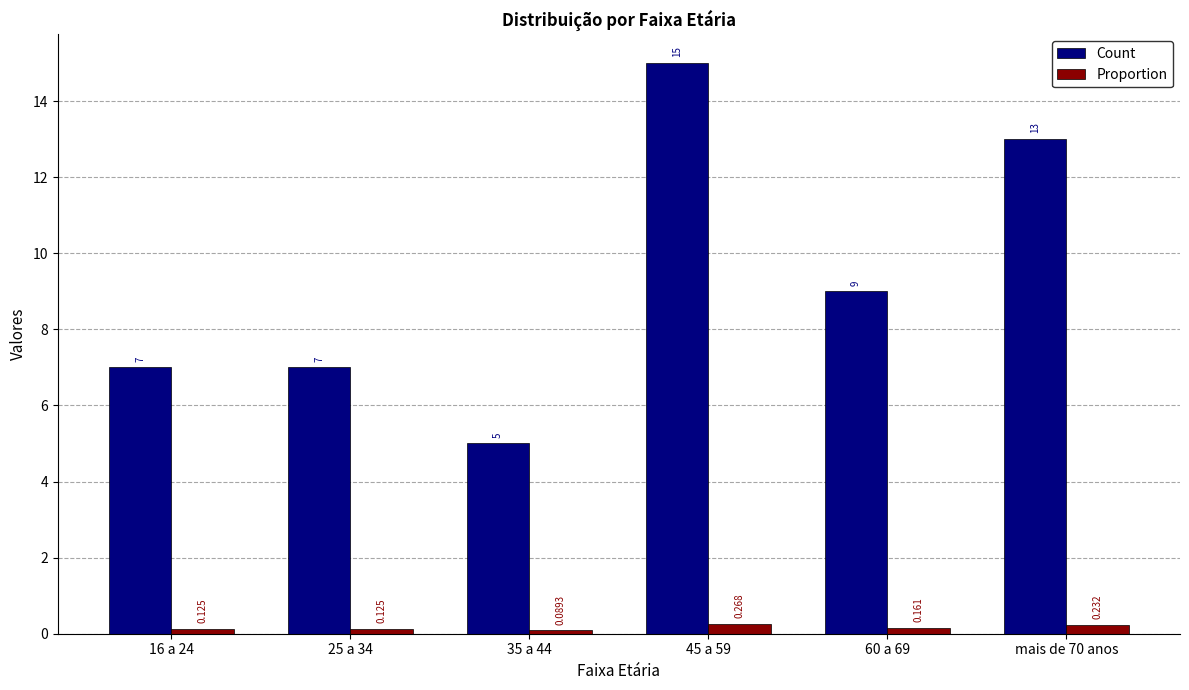

Rank the series at 25 a 34 from lowest to highest value.

Proportion, Count